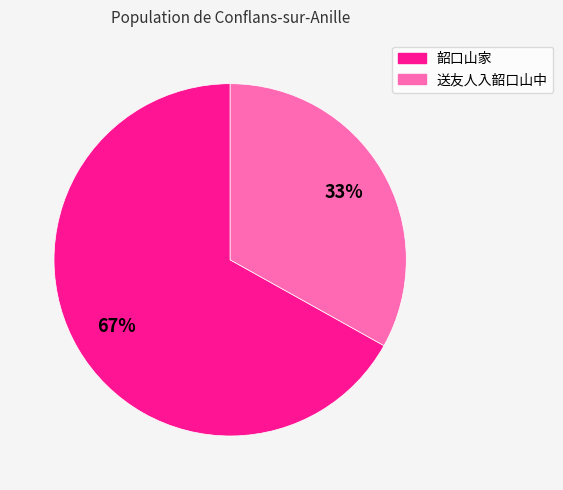

To the nearest percent, what is the difference between the 韶口山家 and 送友人入韶口山中 slice percentages?

34%